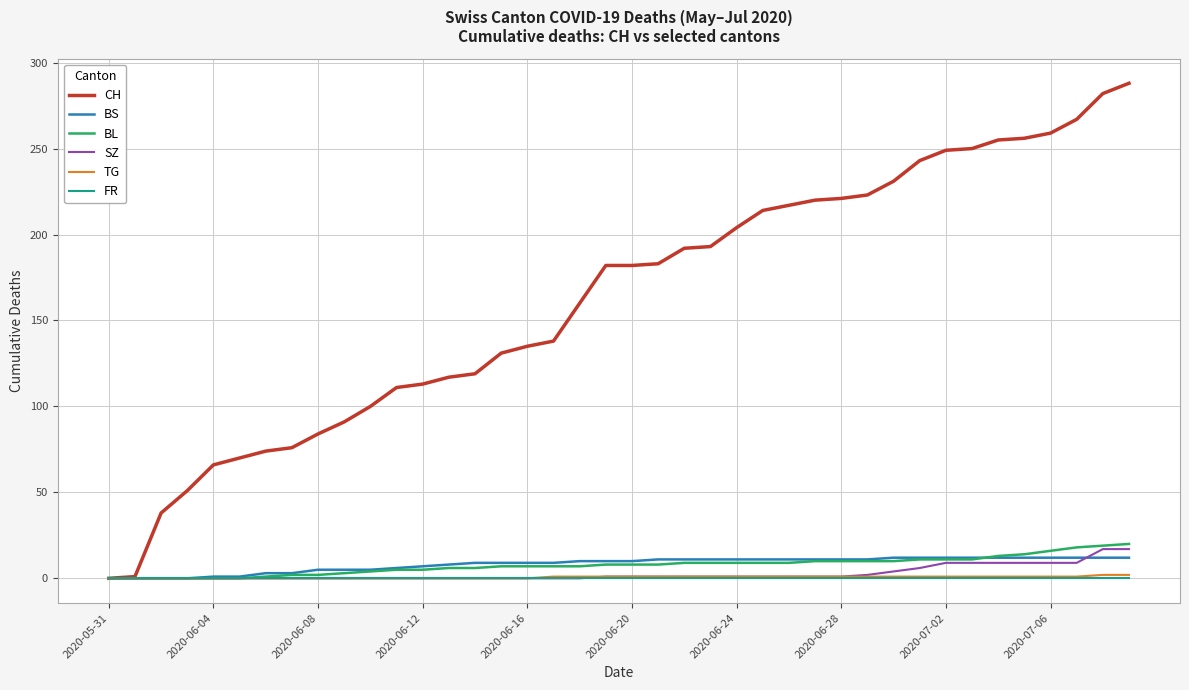

Which series has the widest spread of values?

CH